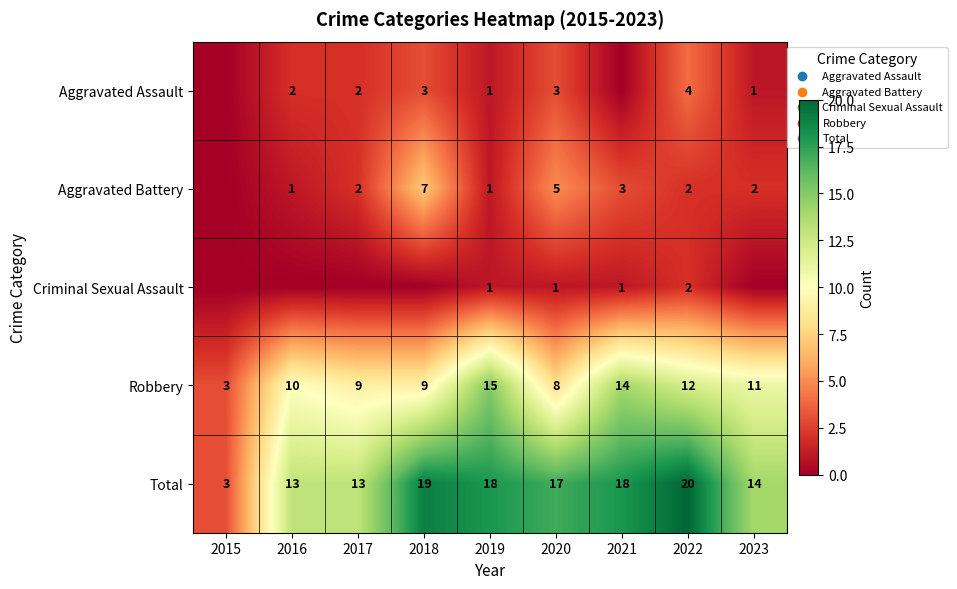

The value of Aggravated Battery at 2016 is 1. True or false?

True